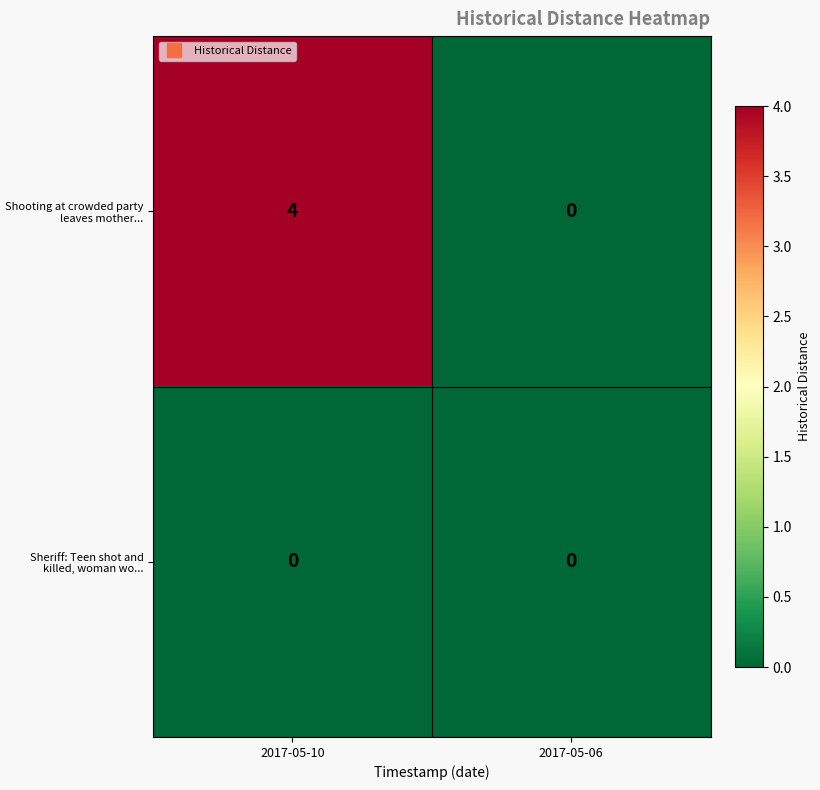

At how many categories does at least one series exceed 1?

1